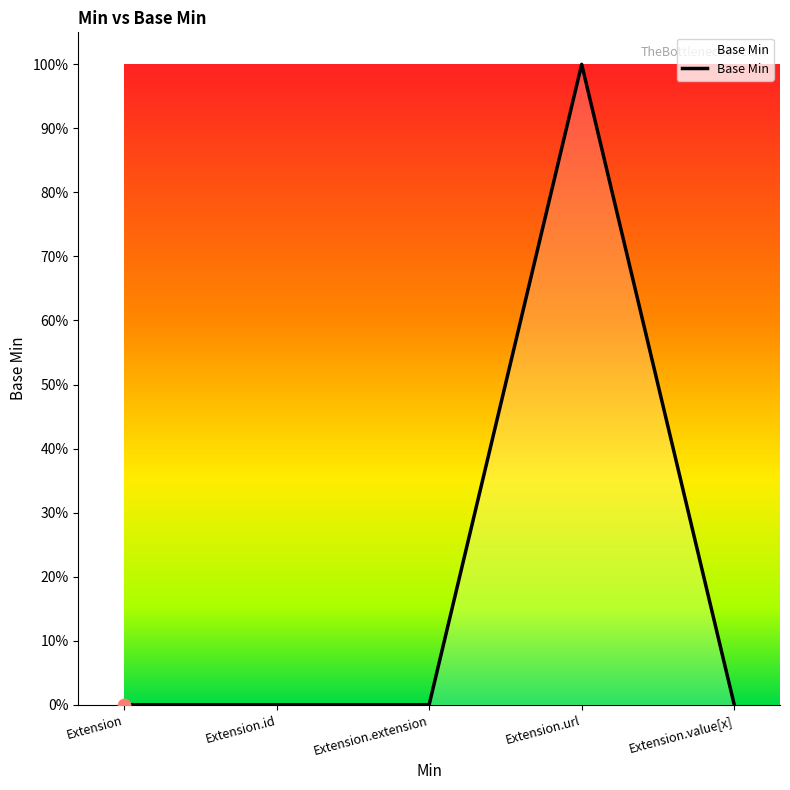

Which has a higher value, Extension.value[x] or Extension?

Extension.value[x]